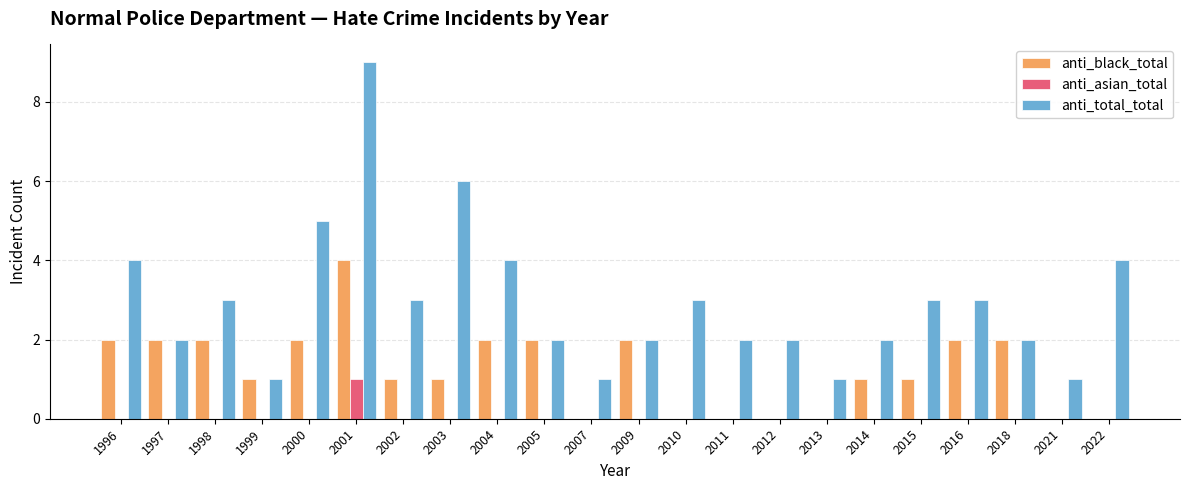

How many categories are shown in the chart?

22